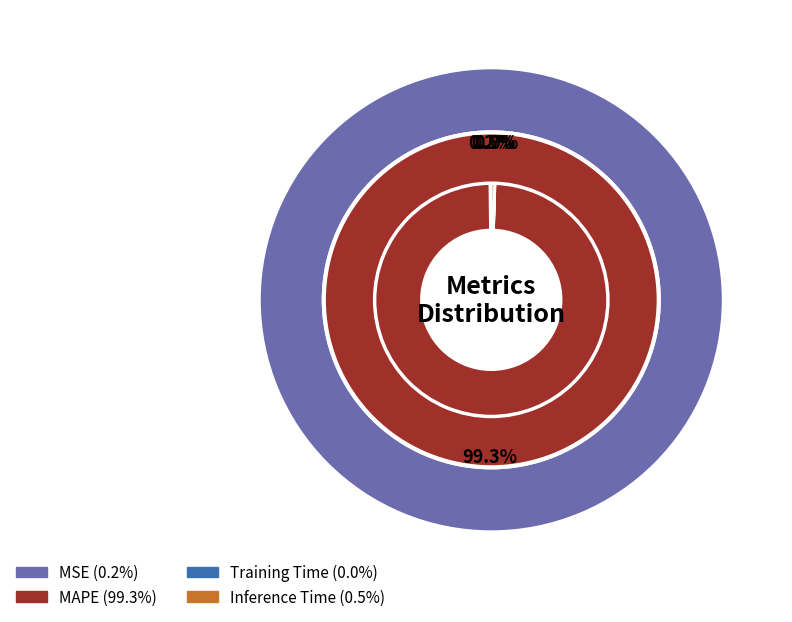

How many slices are in this pie chart?

4